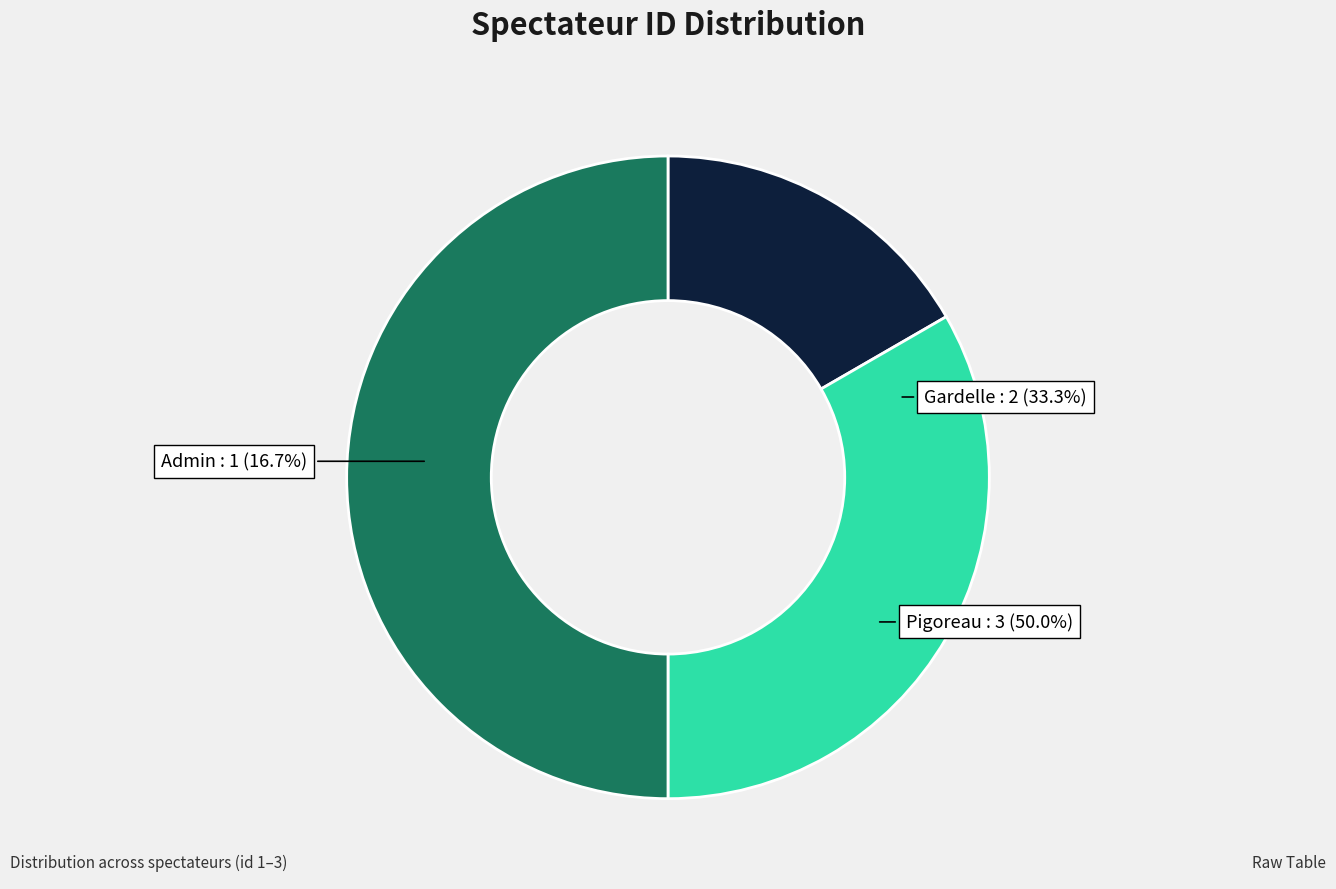

What is the change in value from Gardelle to Pigoreau?

+1